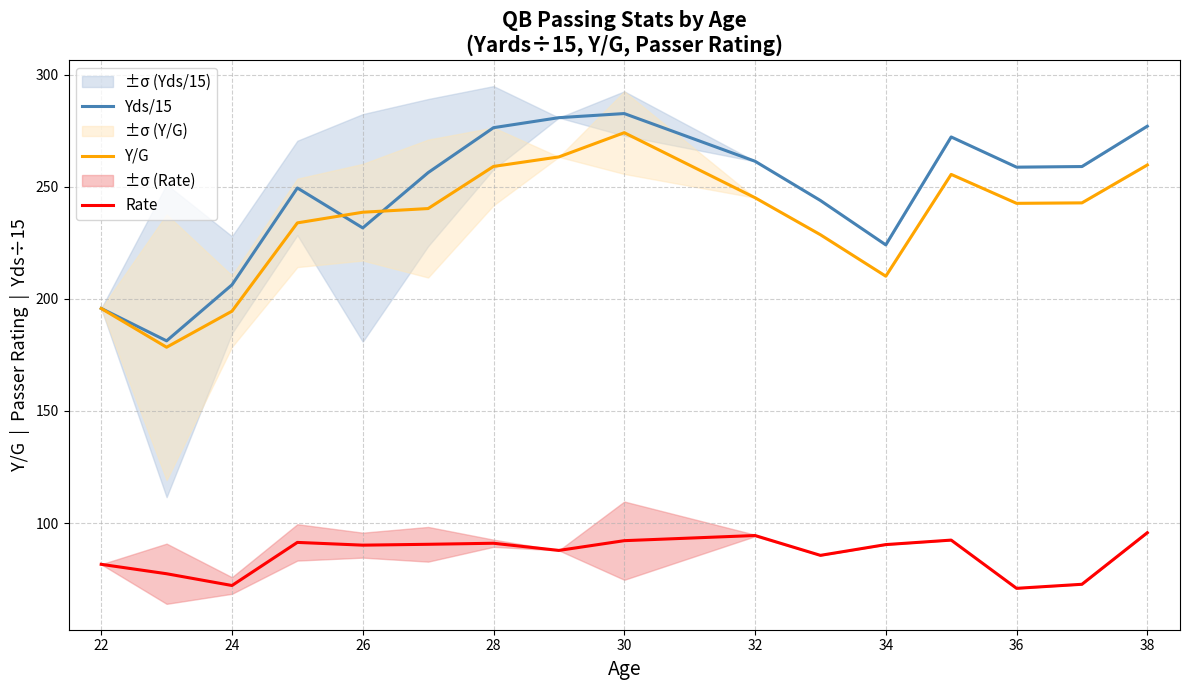

What is the difference between the maximum and minimum values in the Rate series?

24.8